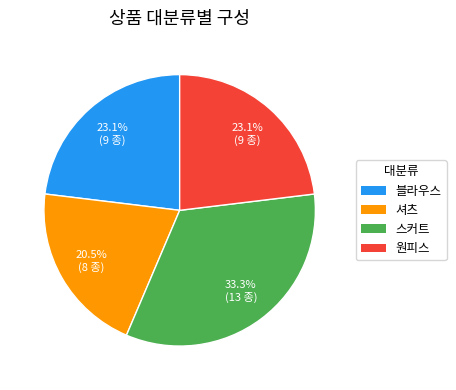

Which slice is the largest?

스커트